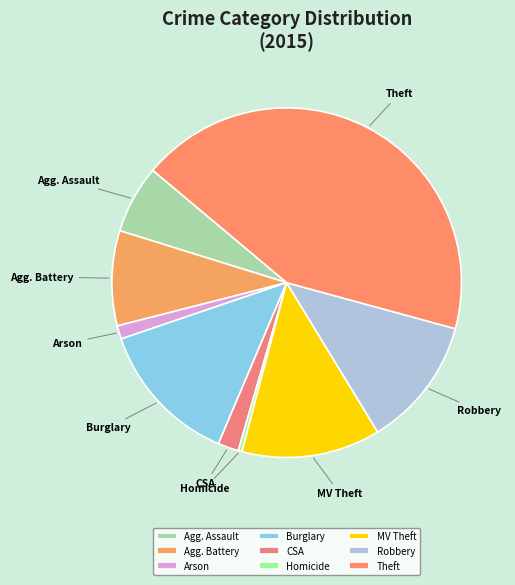

Between Arson and Homicide, which is larger?

Arson